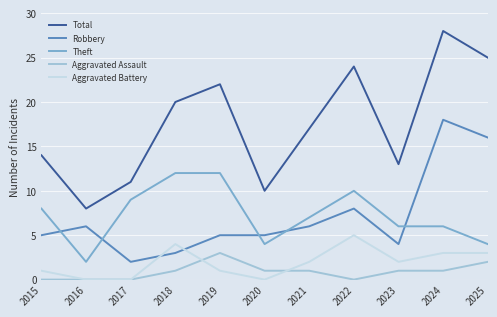

True or false: Aggravated Assault and Theft cross at least once.

False